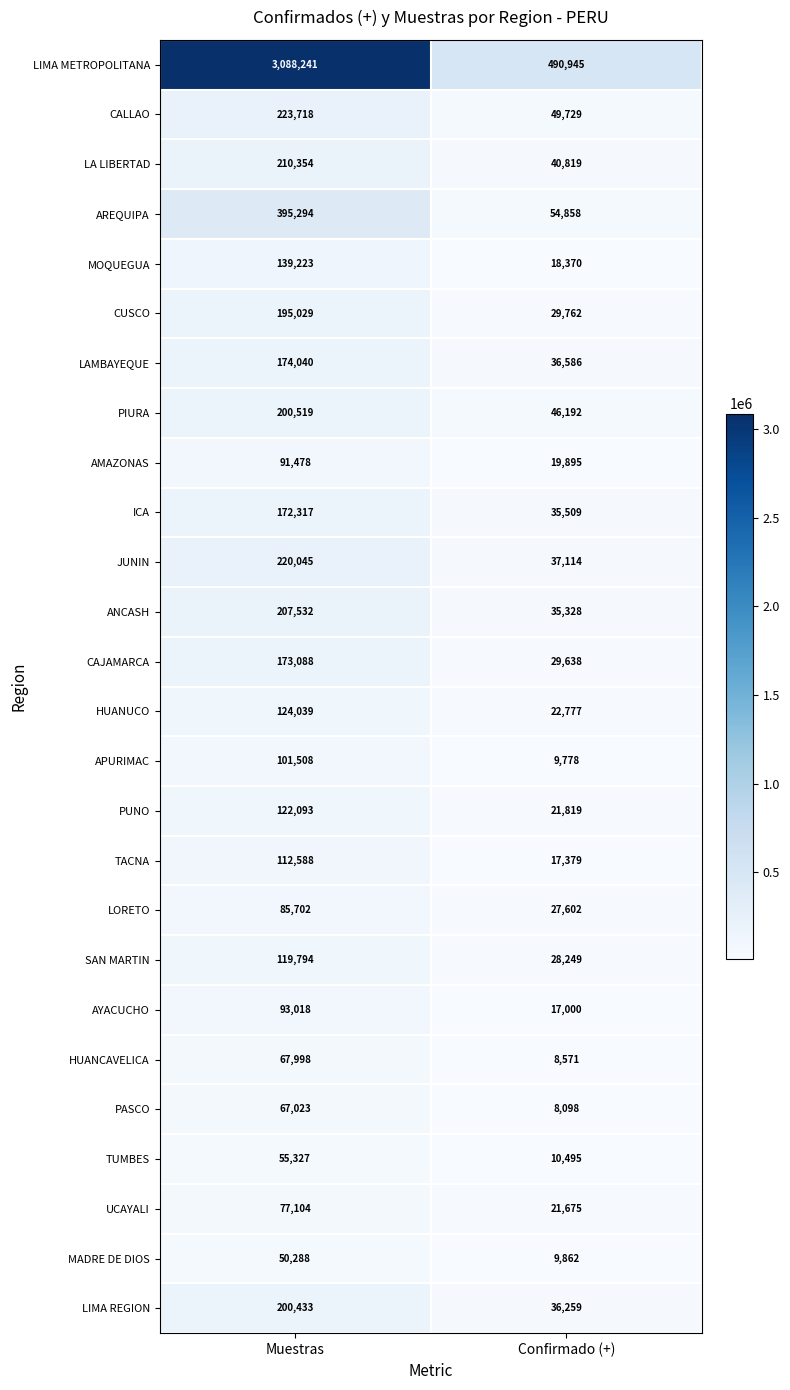

Which series has the largest range (max minus min)?

LIMA METROPOLITANA